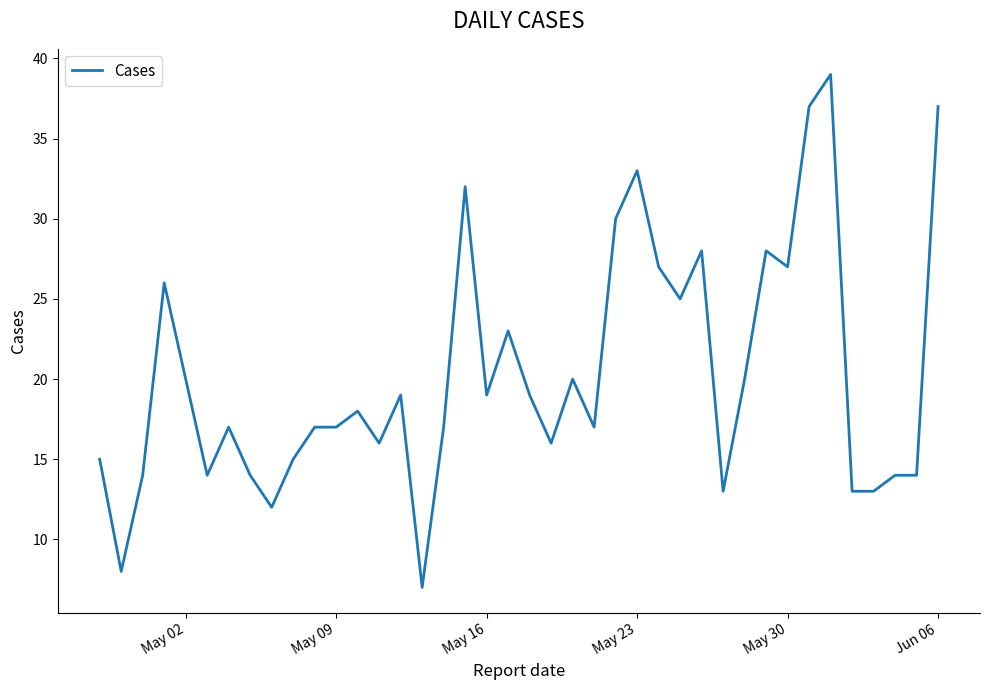

Does the chart have visible grid lines?

No